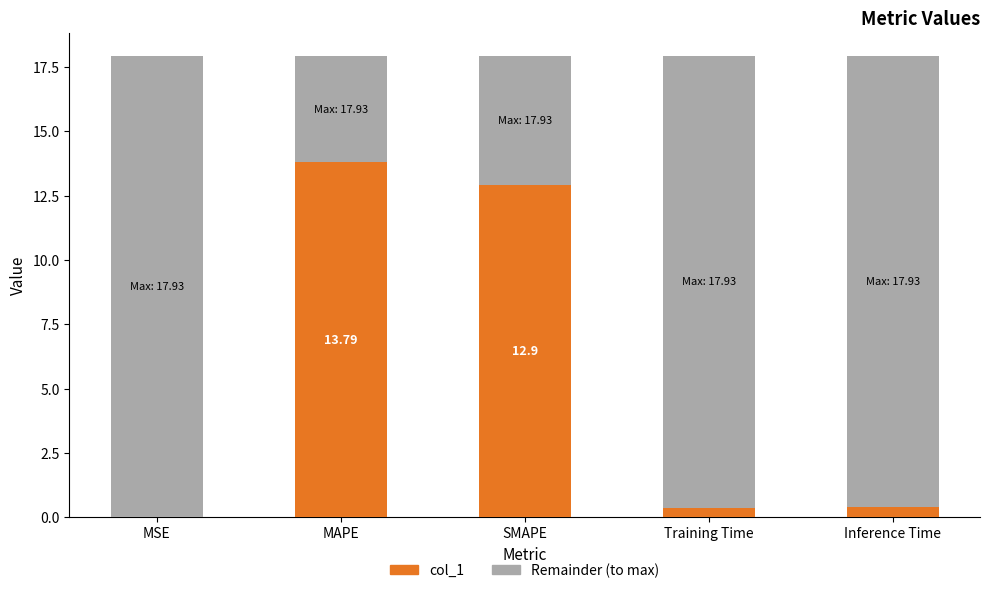

Reading left to right, extract all data points from this chart.

0.0	13.8	12.9	0.4	0.4